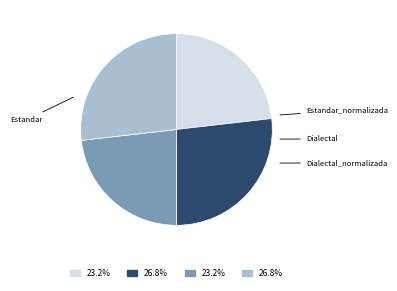

Do Estandar and Estandar_normalizada together represent more than half of the pie?

No